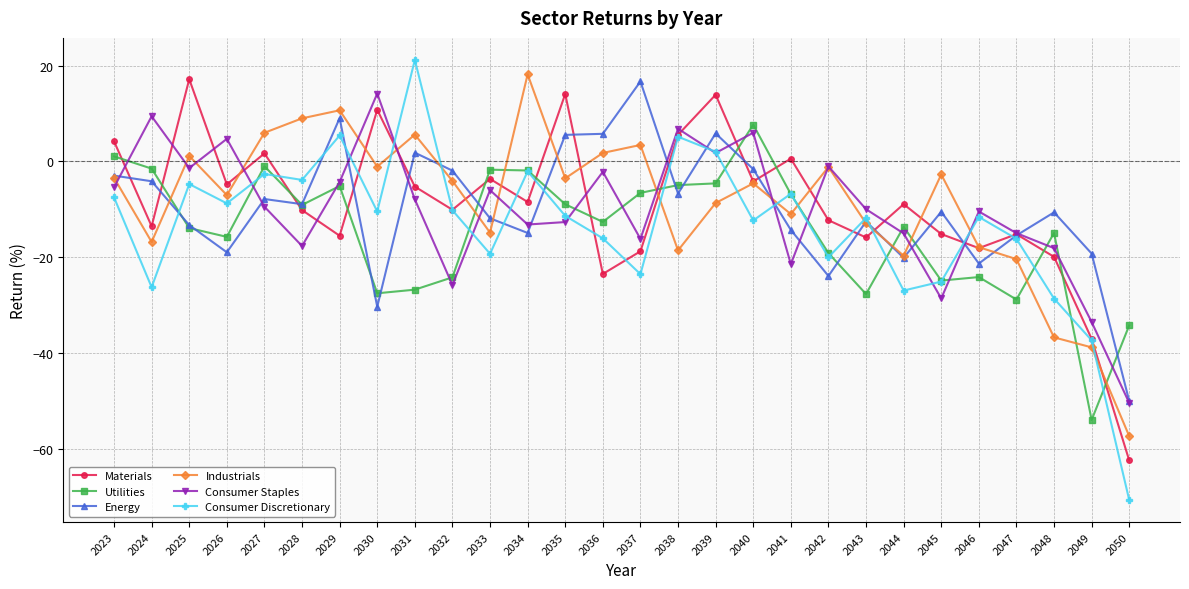

Where do Materials and Energy first cross each other?

2023 and 2024